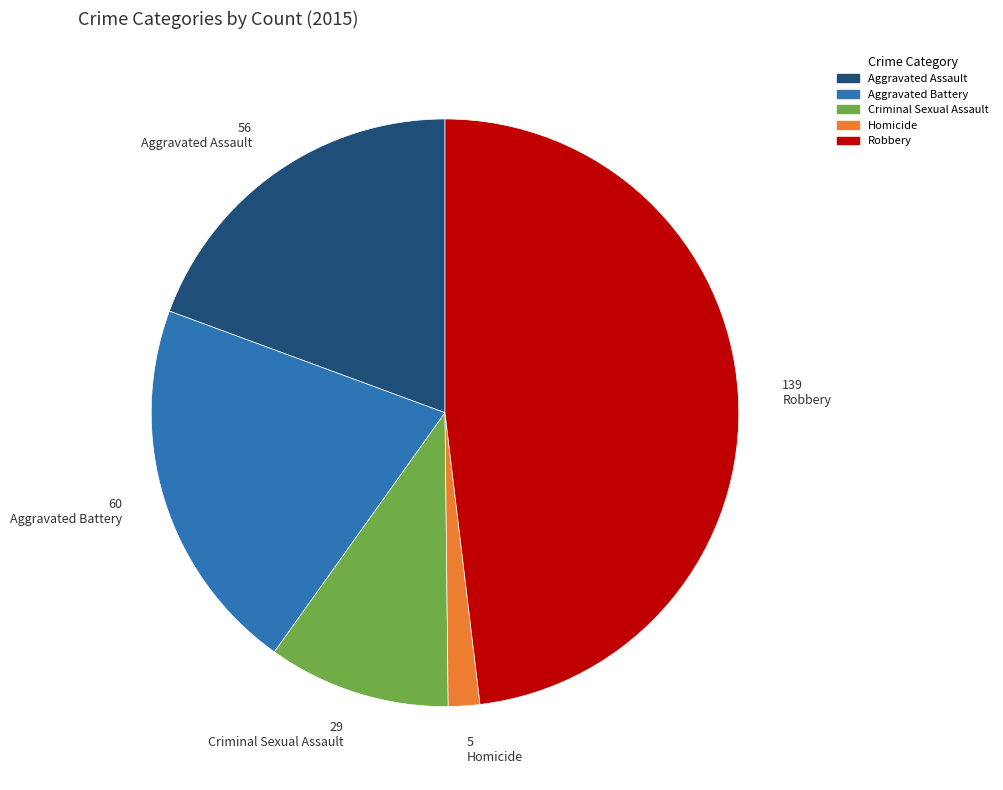

Rank the categories by value from highest to lowest.

Robbery, Aggravated Battery, Aggravated Assault, Criminal Sexual Assault, Homicide